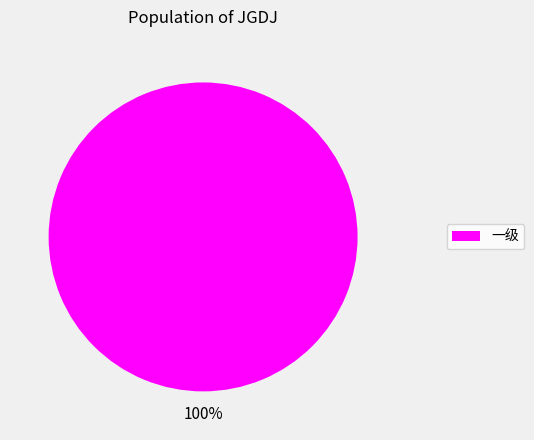

Is it true that 一级 is 100% of the pie?

True